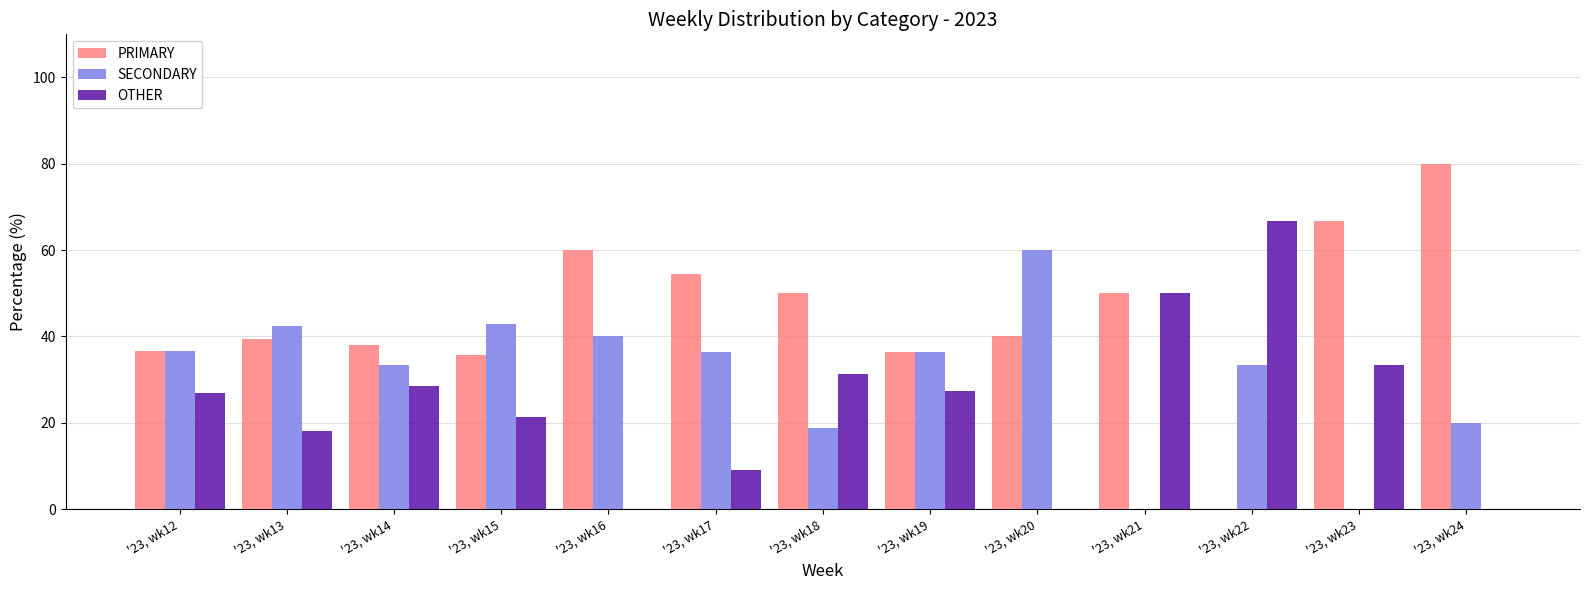

What is the sum of all PRIMARY values?

587.4